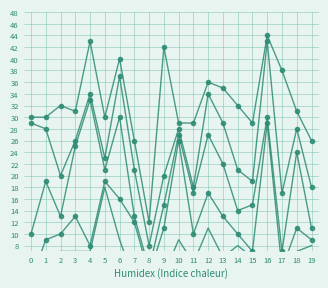

At which label is B4 closest to 25?

3